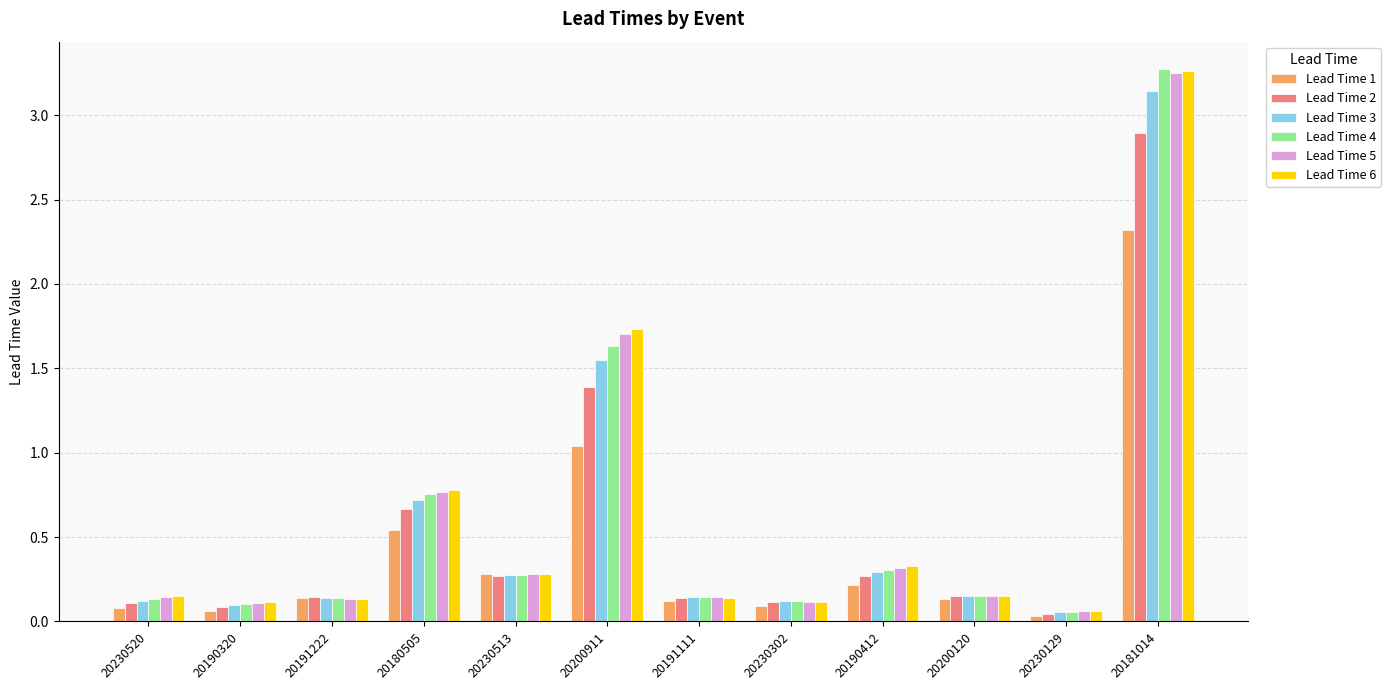

What is the sum of all Lead Time 6 values?

7.2